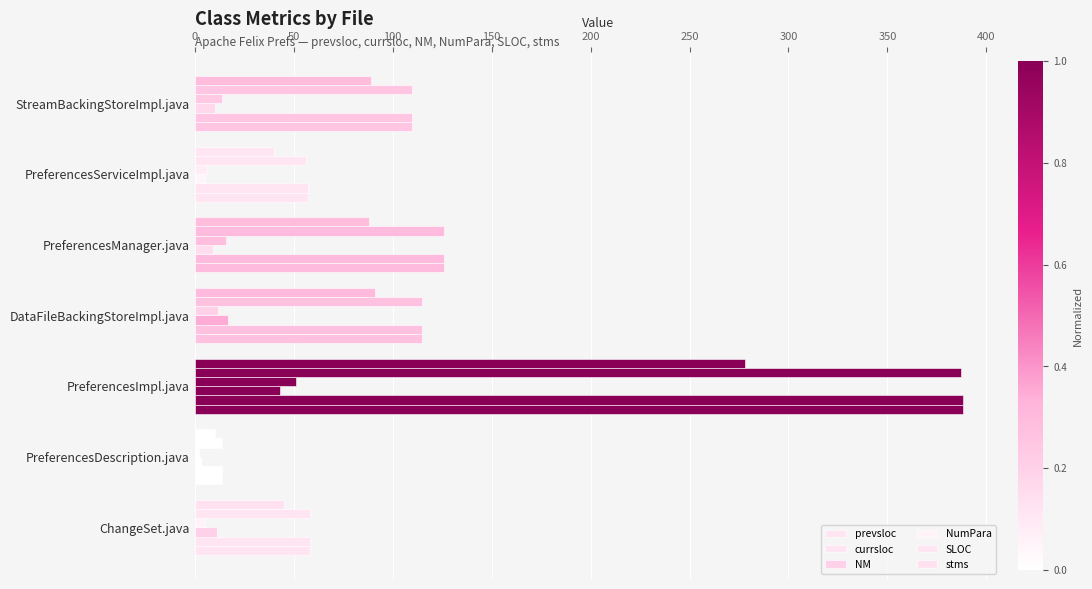

How many series are shown in this chart?

6